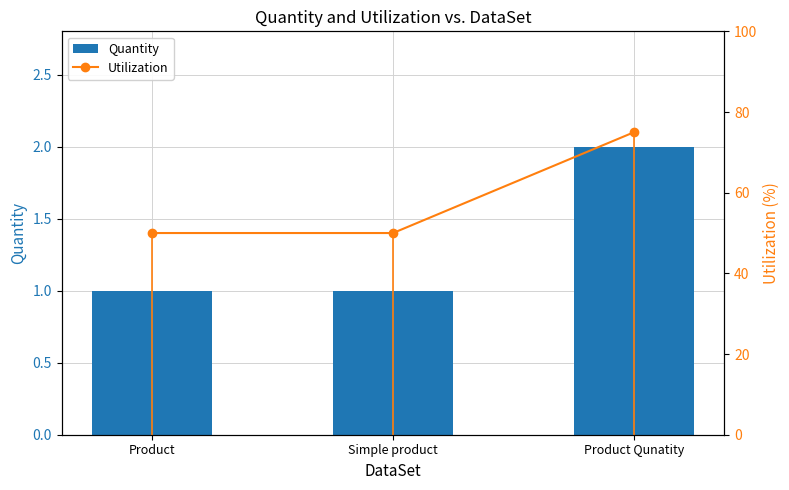

What is the approximate value of Utilization at Simple product?

50